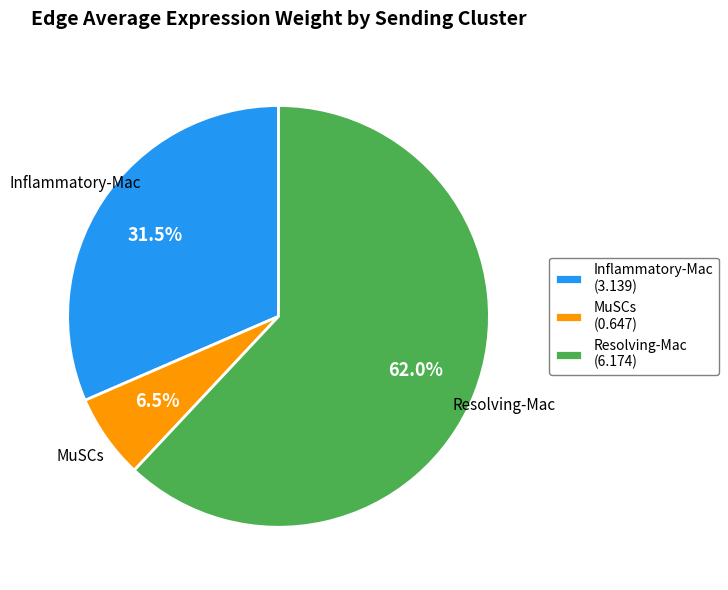

Rank the categories by value from highest to lowest.

Resolving-Mac, Inflammatory-Mac, MuSCs